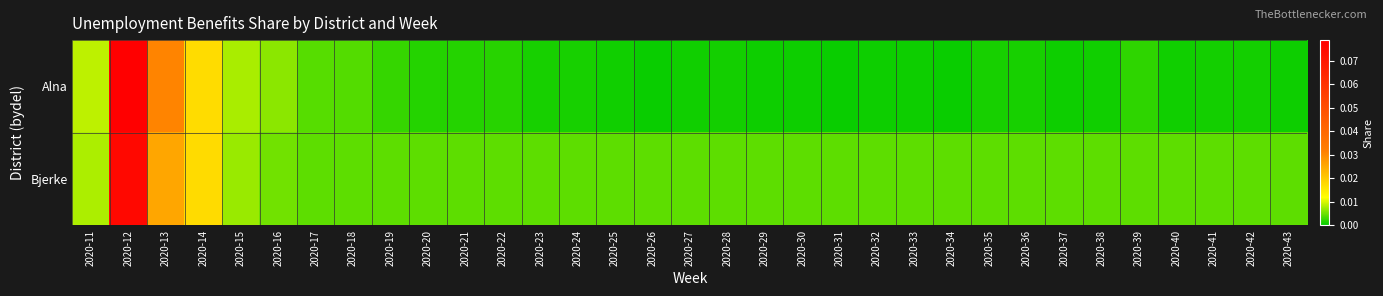

Count the number of categories in the chart.

33